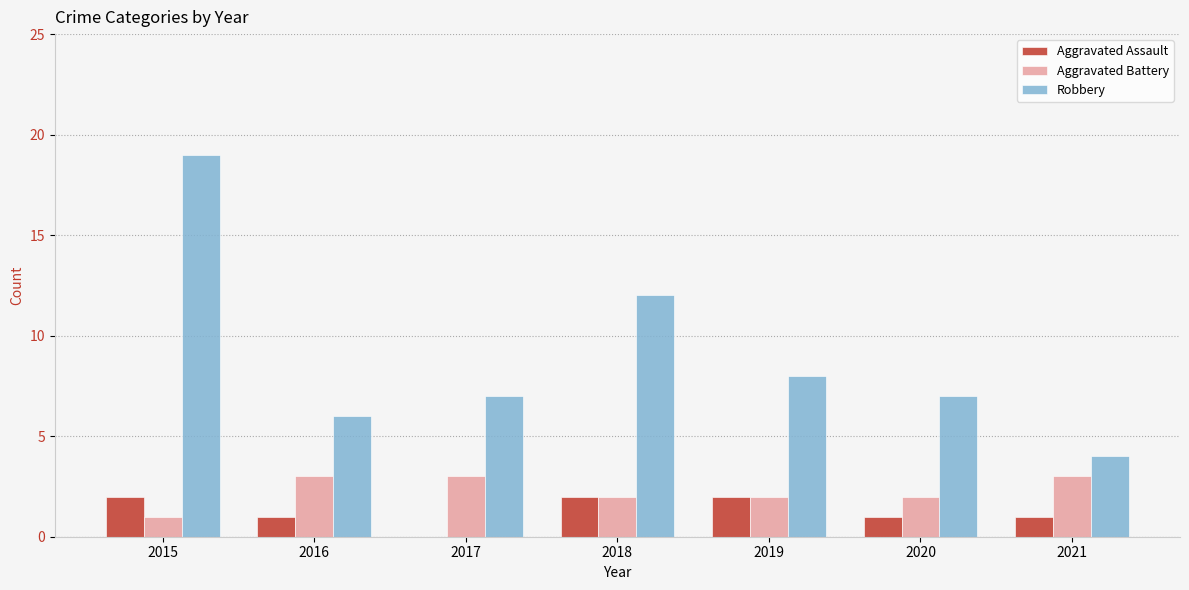

Read the Aggravated Assault value at 2020.

1